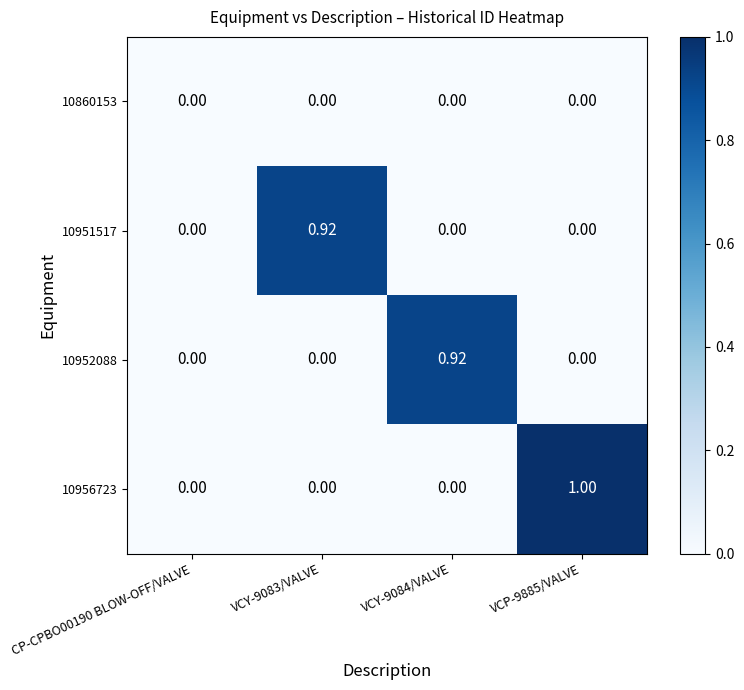

How many series are shown in this chart?

4